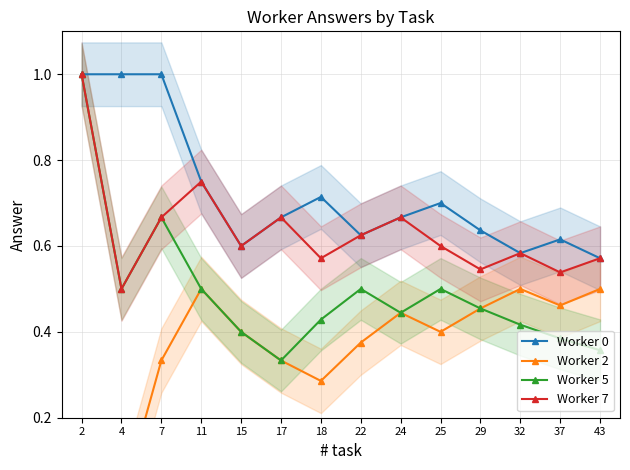

List the series in order of their overall mean, highest first.

Worker 0, Worker 7, Worker 5, Worker 2